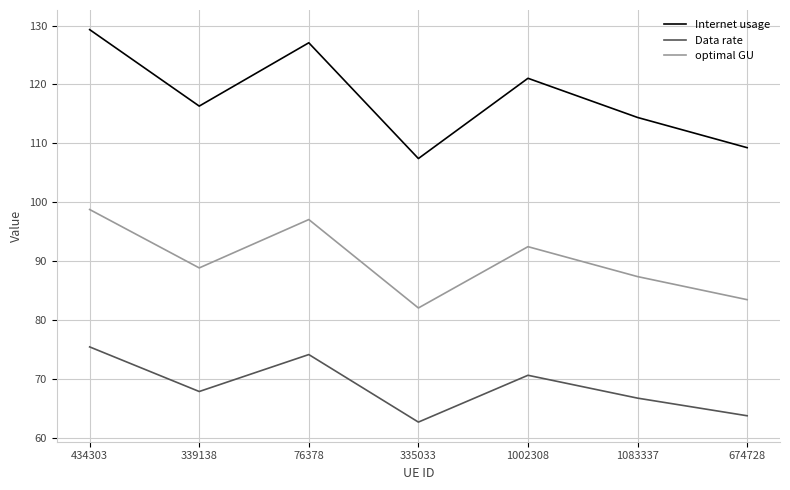

Between 434303 and 1083337, which series saw the biggest shift?

Internet usage